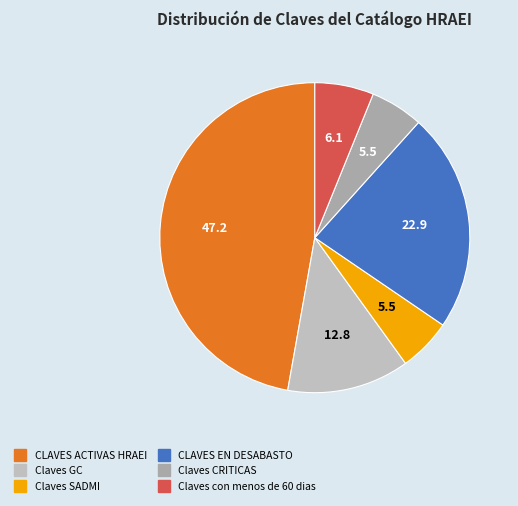

What percentage do Claves GC and Claves con menos de 60 dias together represent?

18.9%